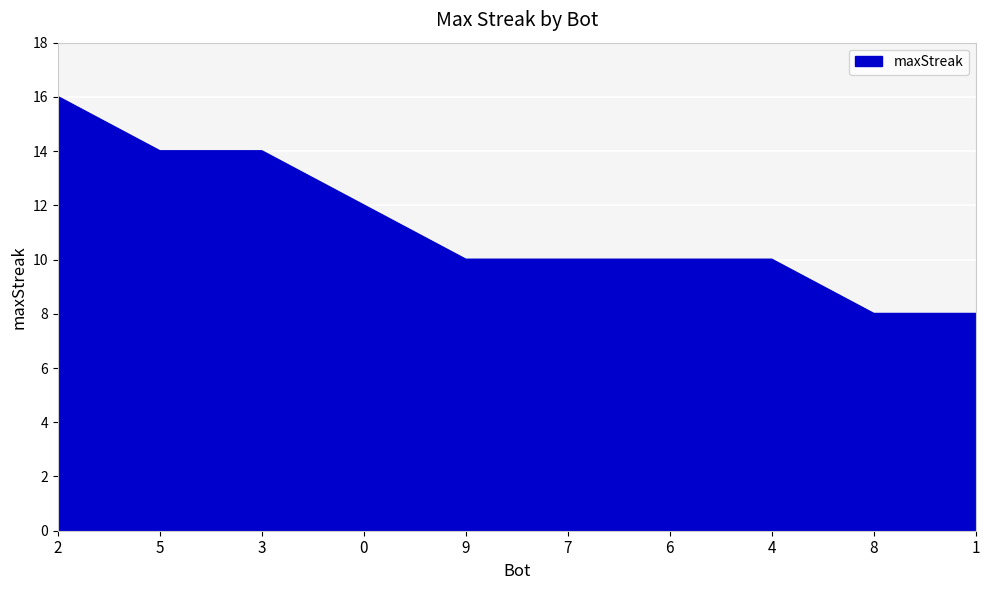

Reading left to right, list all the values displayed in this chart.

2=16	5=14	3=14	0=12	9=10	7=10	6=10	4=10	8=8	1=8